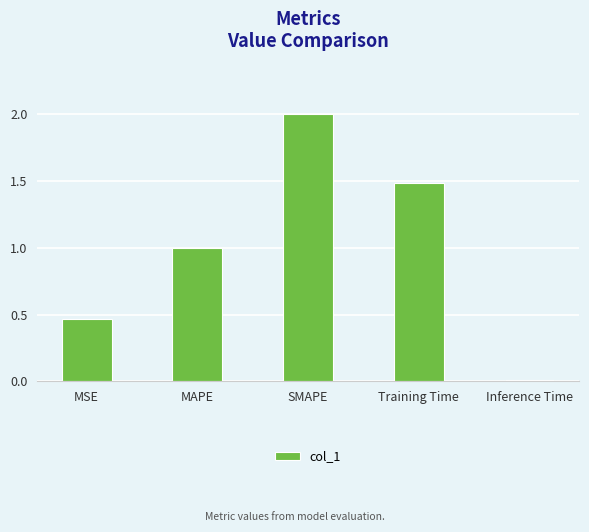

What is the difference between the values at MAPE and Inference Time?

1.0